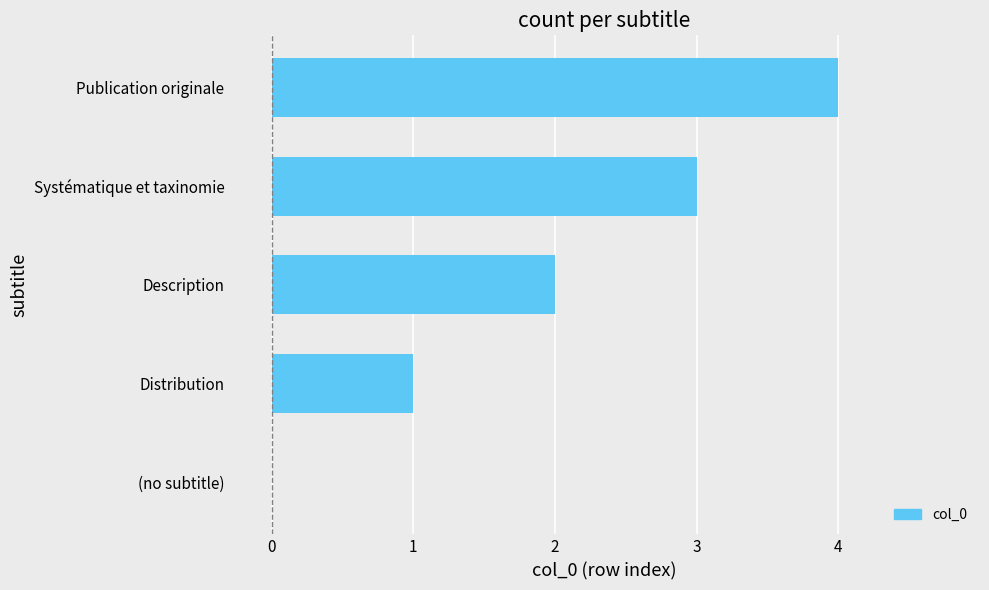

Between Description and (no subtitle), which is larger?

Description